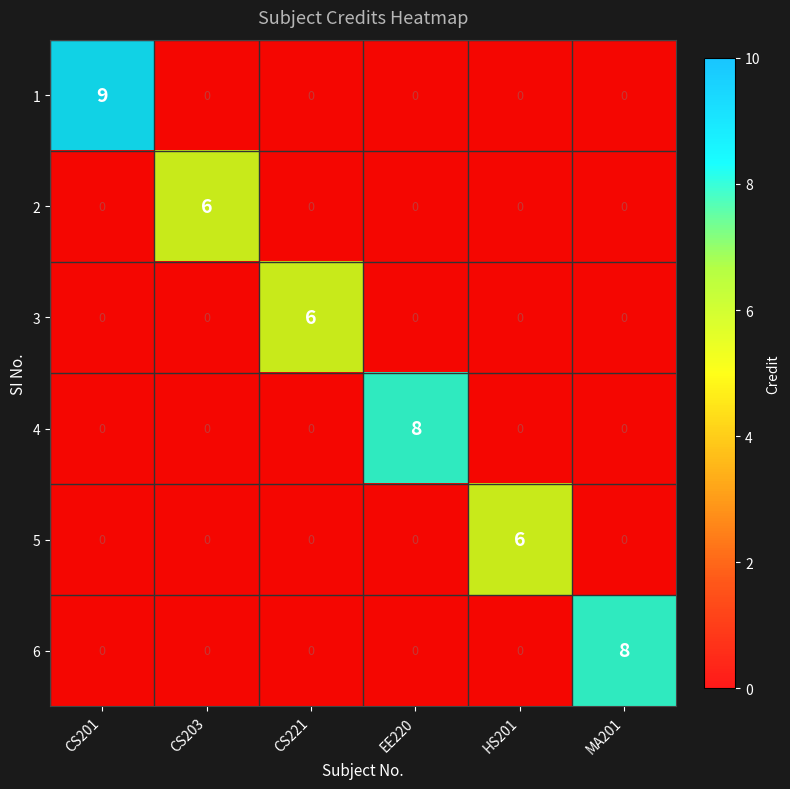

Rank the series by their maximum value, from highest to lowest.

1, 4, 6, 2, 3, 5